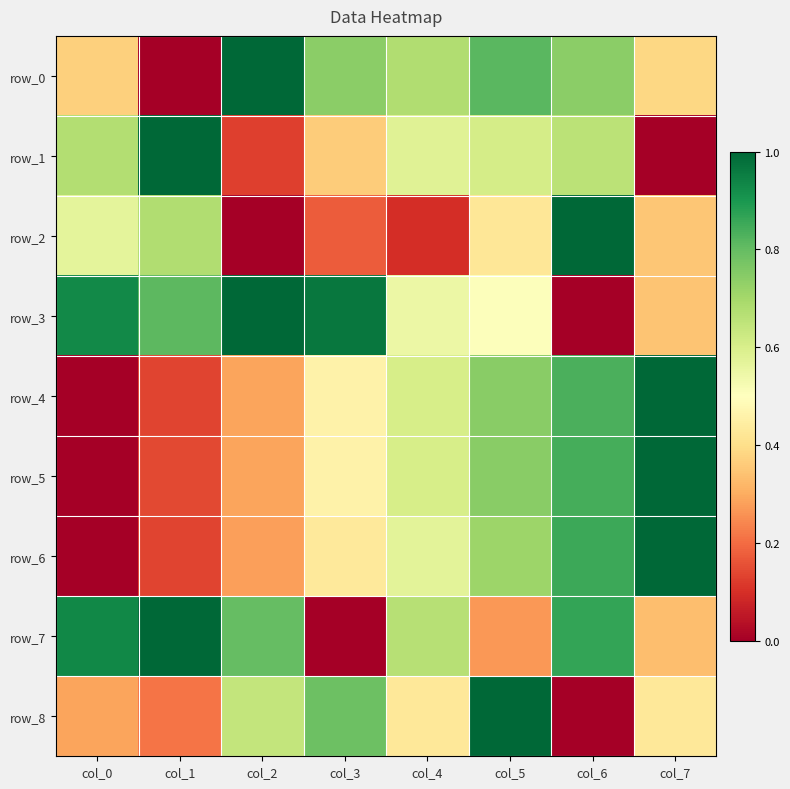

The row_8 series shows 0.5 at col_6. True or false?

False